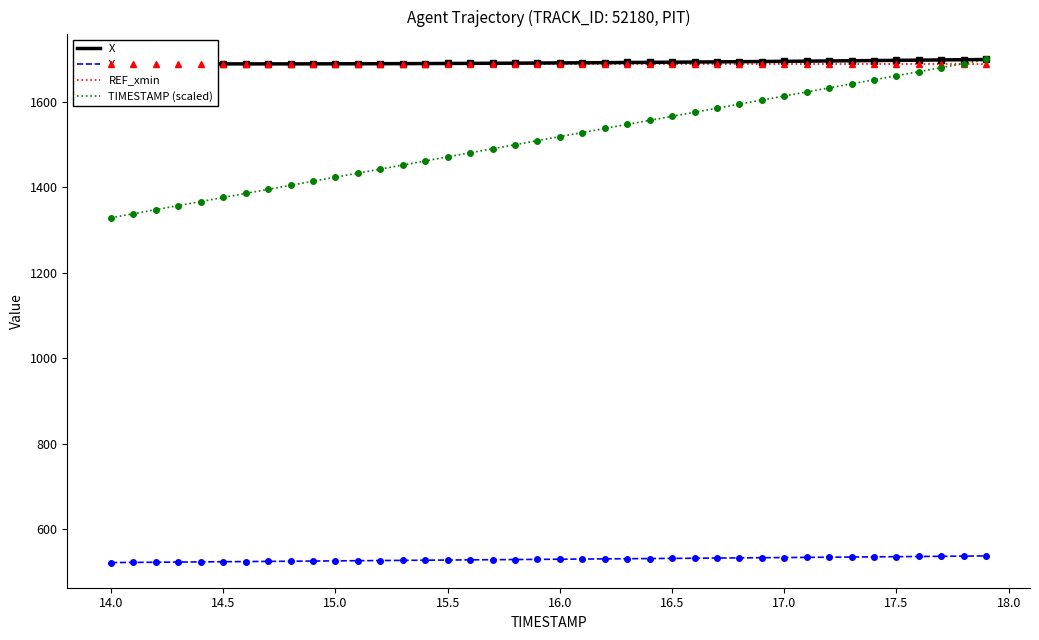

How many series are shown in this chart?

4